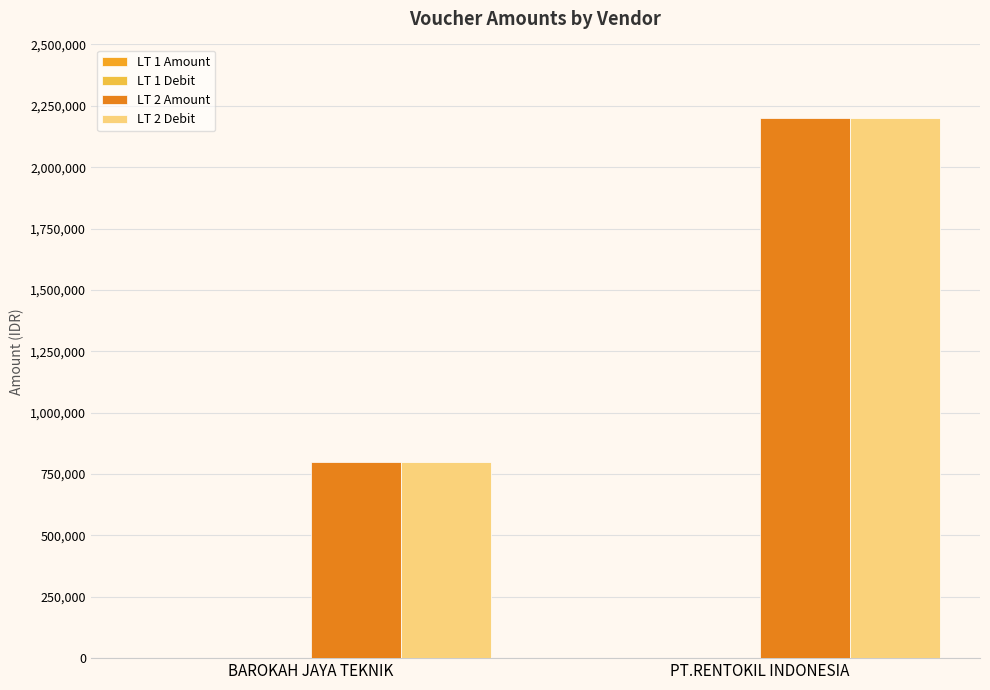

Are the bars grouped side by side (vs. stacked)?

Yes